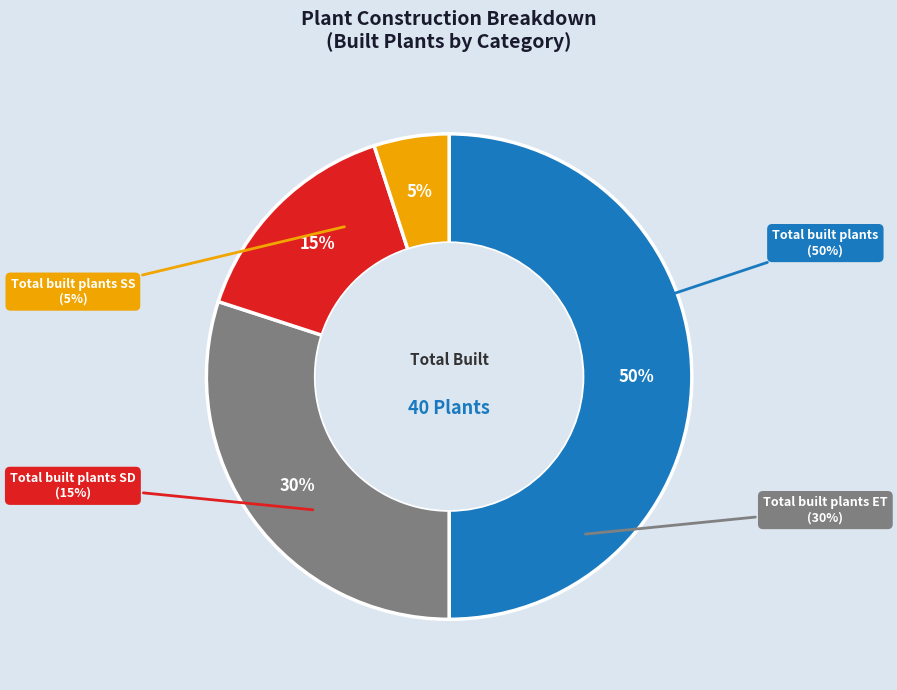

Is it true that Total built plants ET is 19% of the pie?

False